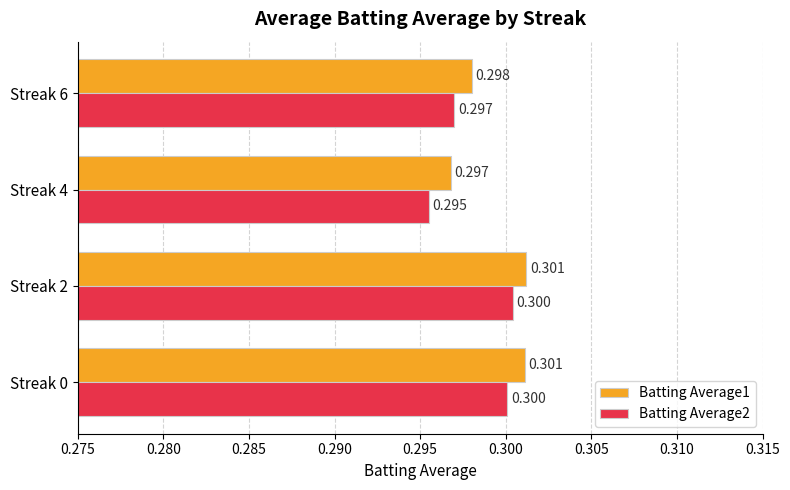

Is the value of Batting Average2 at Streak 4 greater than the value of Batting Average1 at Streak 0?

No